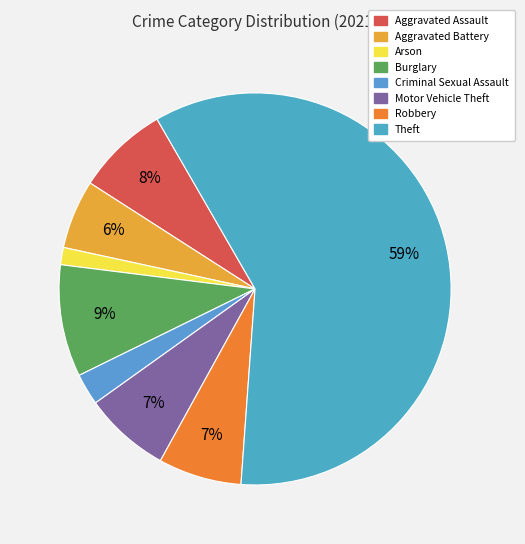

What is the majority slice?

Theft